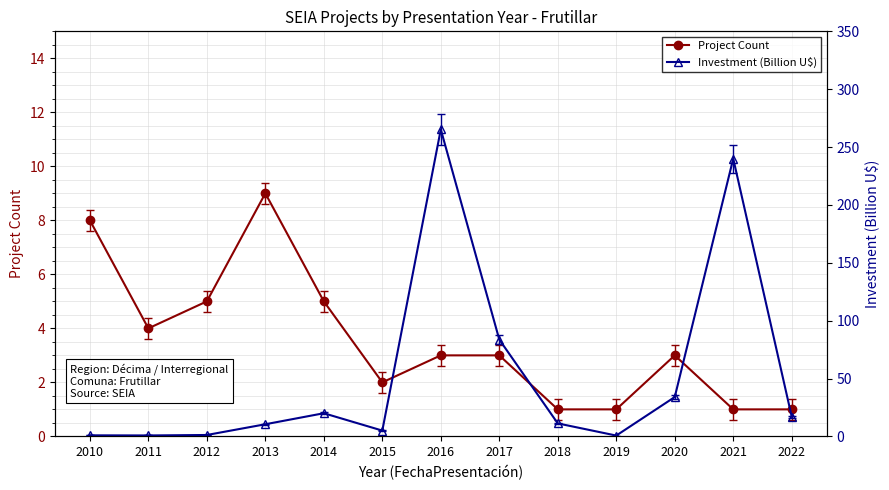

Which has a higher value, 2017 or 2012?

2012